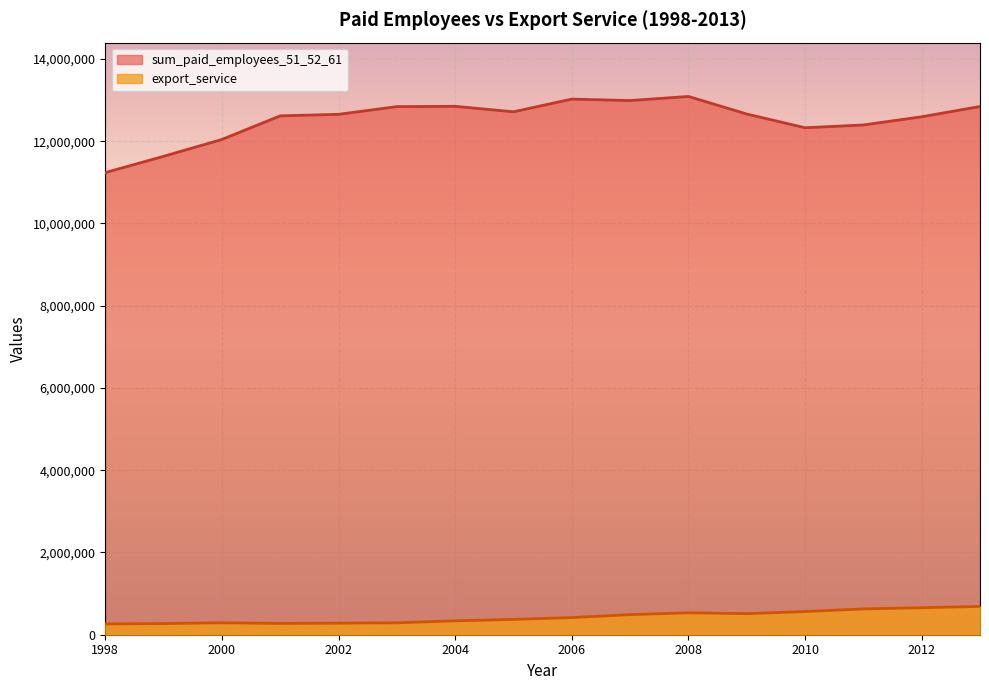

Which series has the largest range (max minus min)?

sum_paid_employees_51_52_61